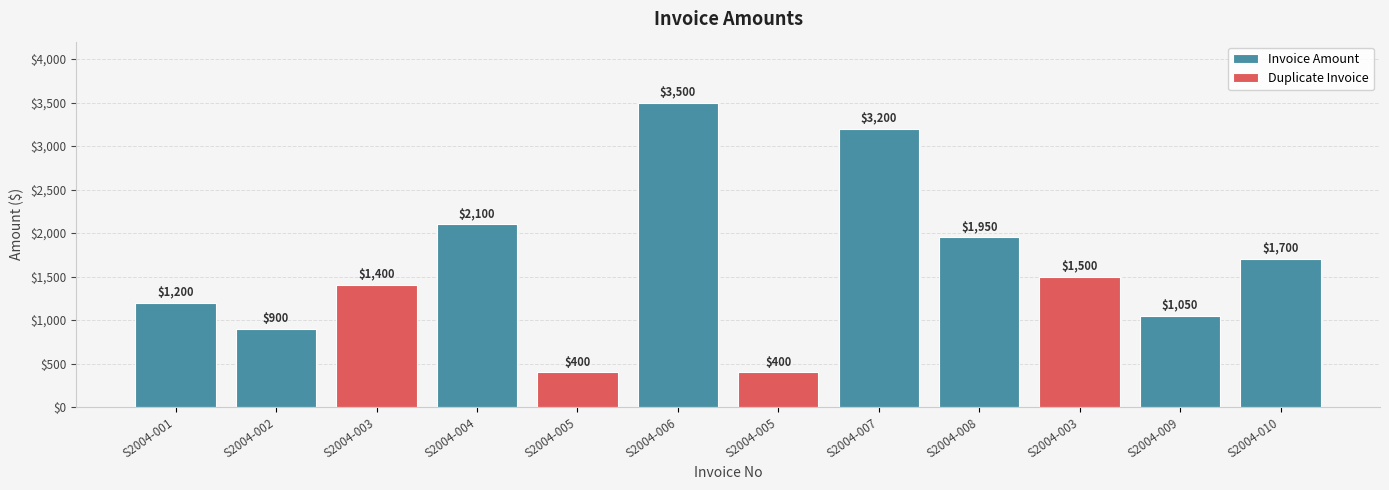

List the labels in order of value, largest first.

S2004-006, S2004-007, S2004-004, S2004-008, S2004-010, S2004-003, S2004-003, S2004-001, S2004-009, S2004-002, S2004-005, S2004-005